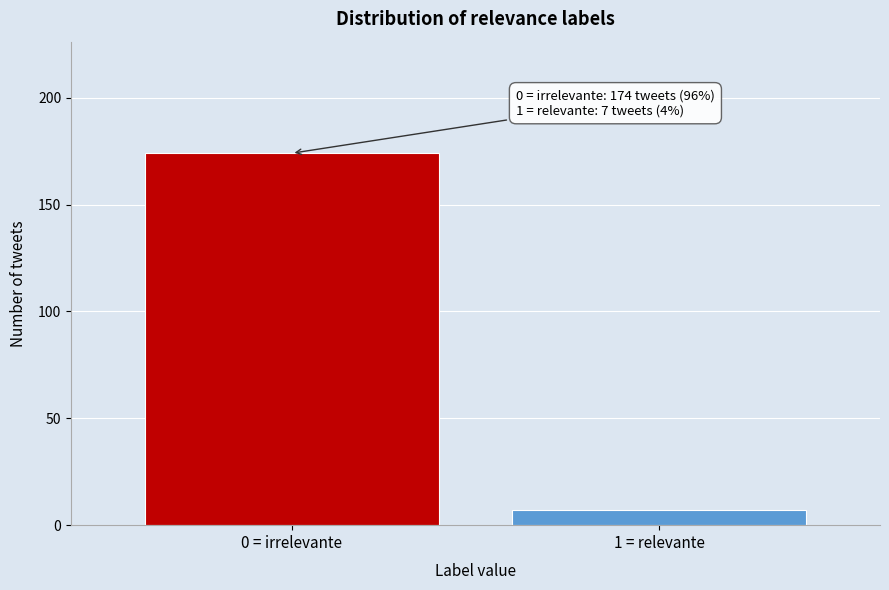

Reading left to right, list all the values displayed in this chart.

0 = irrelevante=174	1 = relevante=7